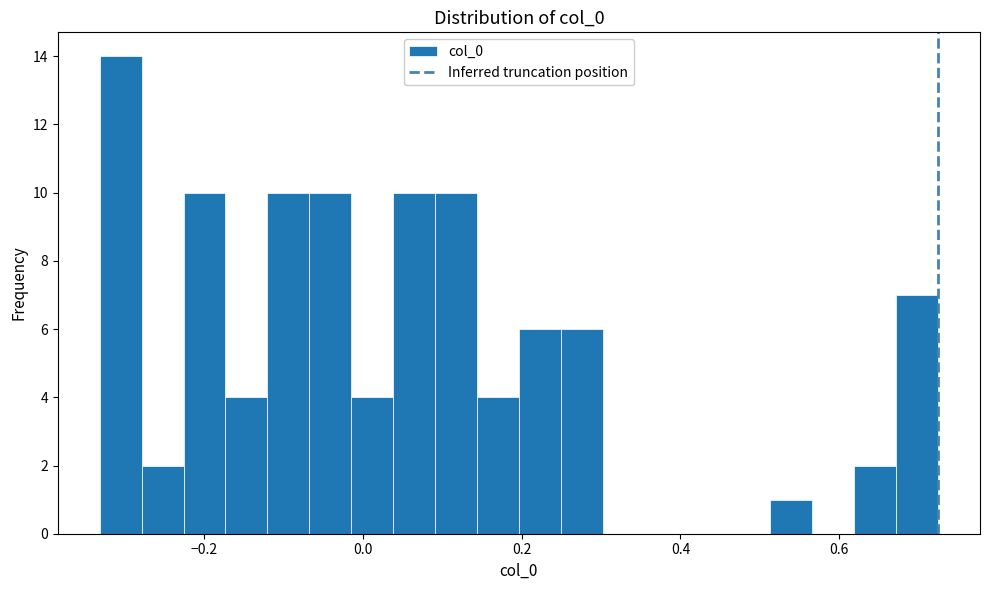

Around what value on the x-axis is the tallest bar? Give the approximate position of its centre, as read against the axis.

-0.30